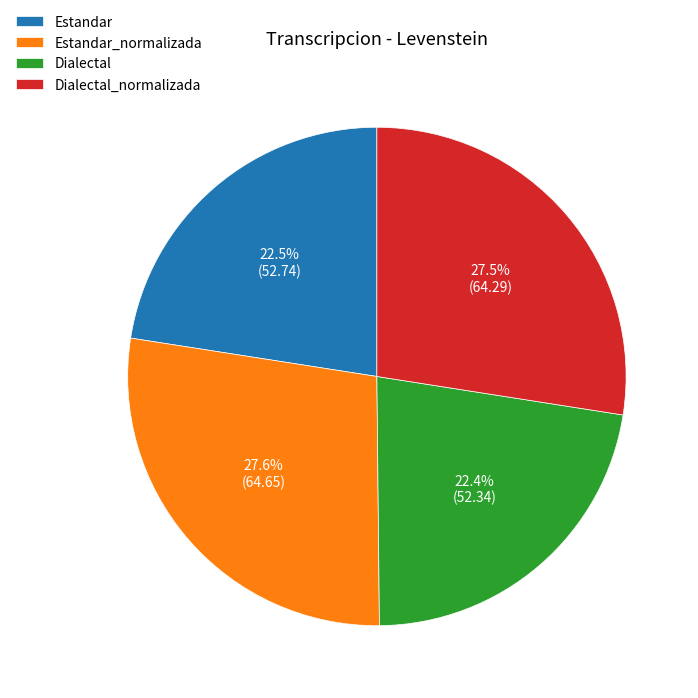

Count the number of slices in the pie.

4